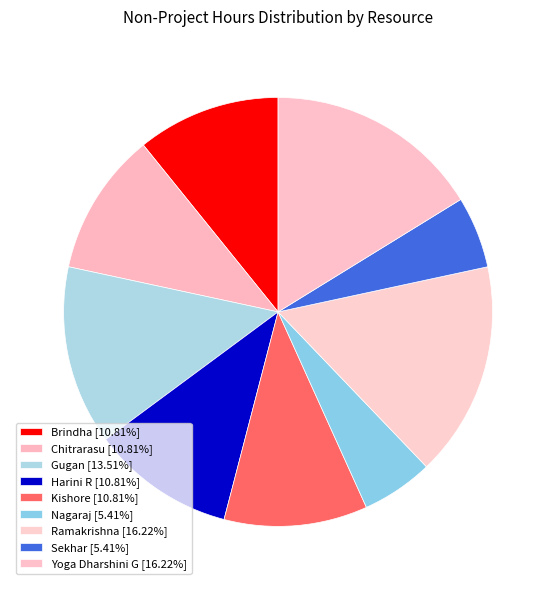

Rank the categories by value from lowest to highest.

Nagaraj, Sekhar, Brindha, Chitrarasu, Harini R, Kishore, Gugan, Ramakrishna, Yoga Dharshini G